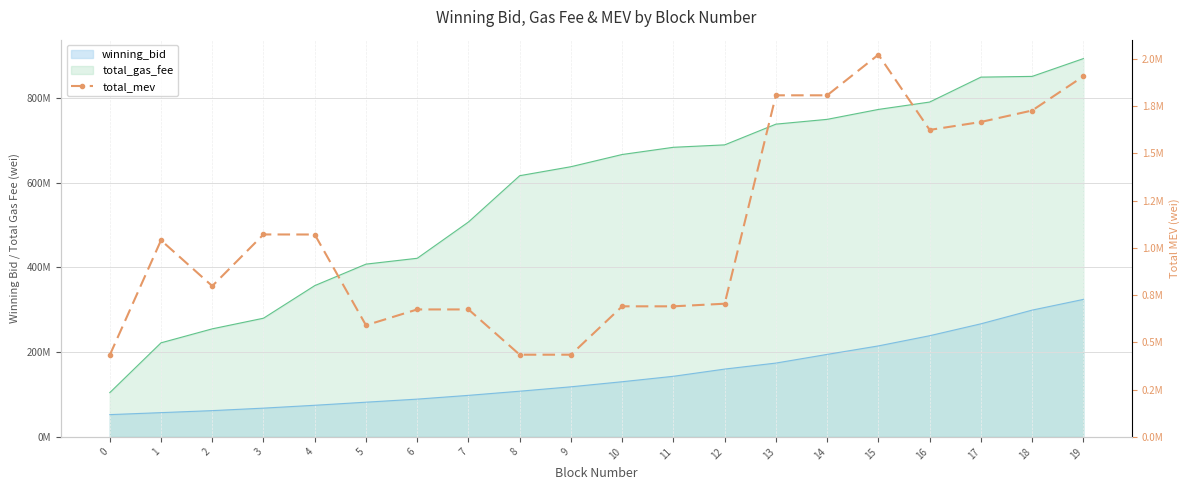

At which label does the data first exceed 1040630?

3